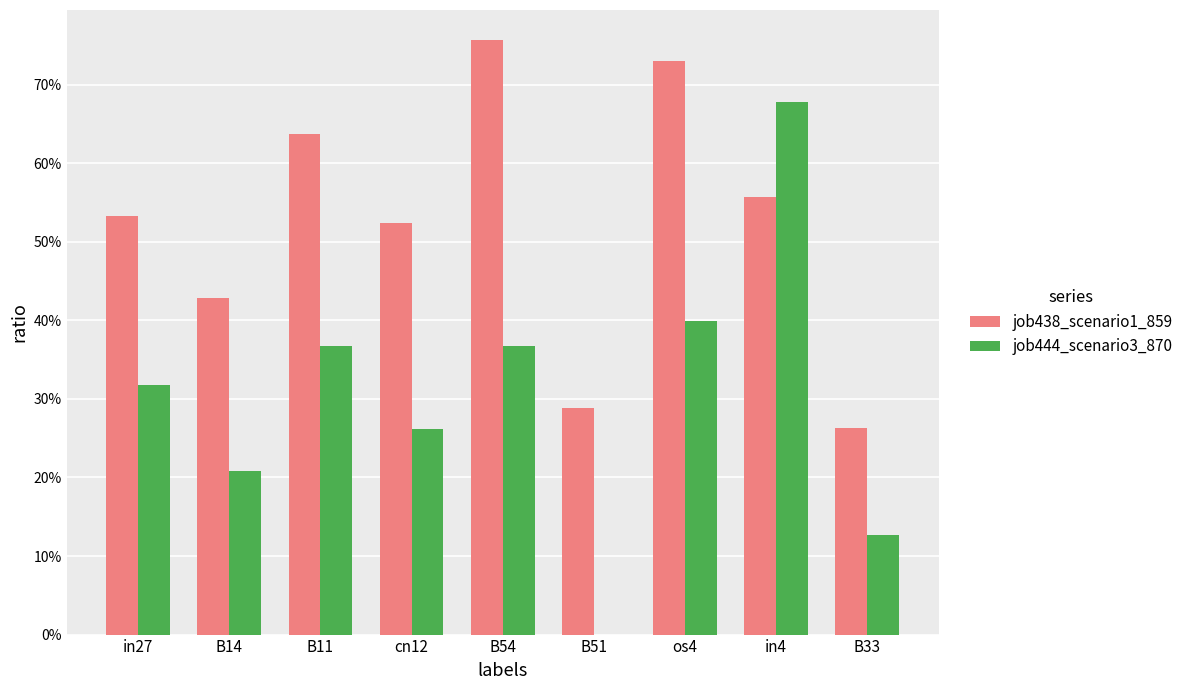

What are all the series names shown in the legend?

job438_scenario1_859, job444_scenario3_870